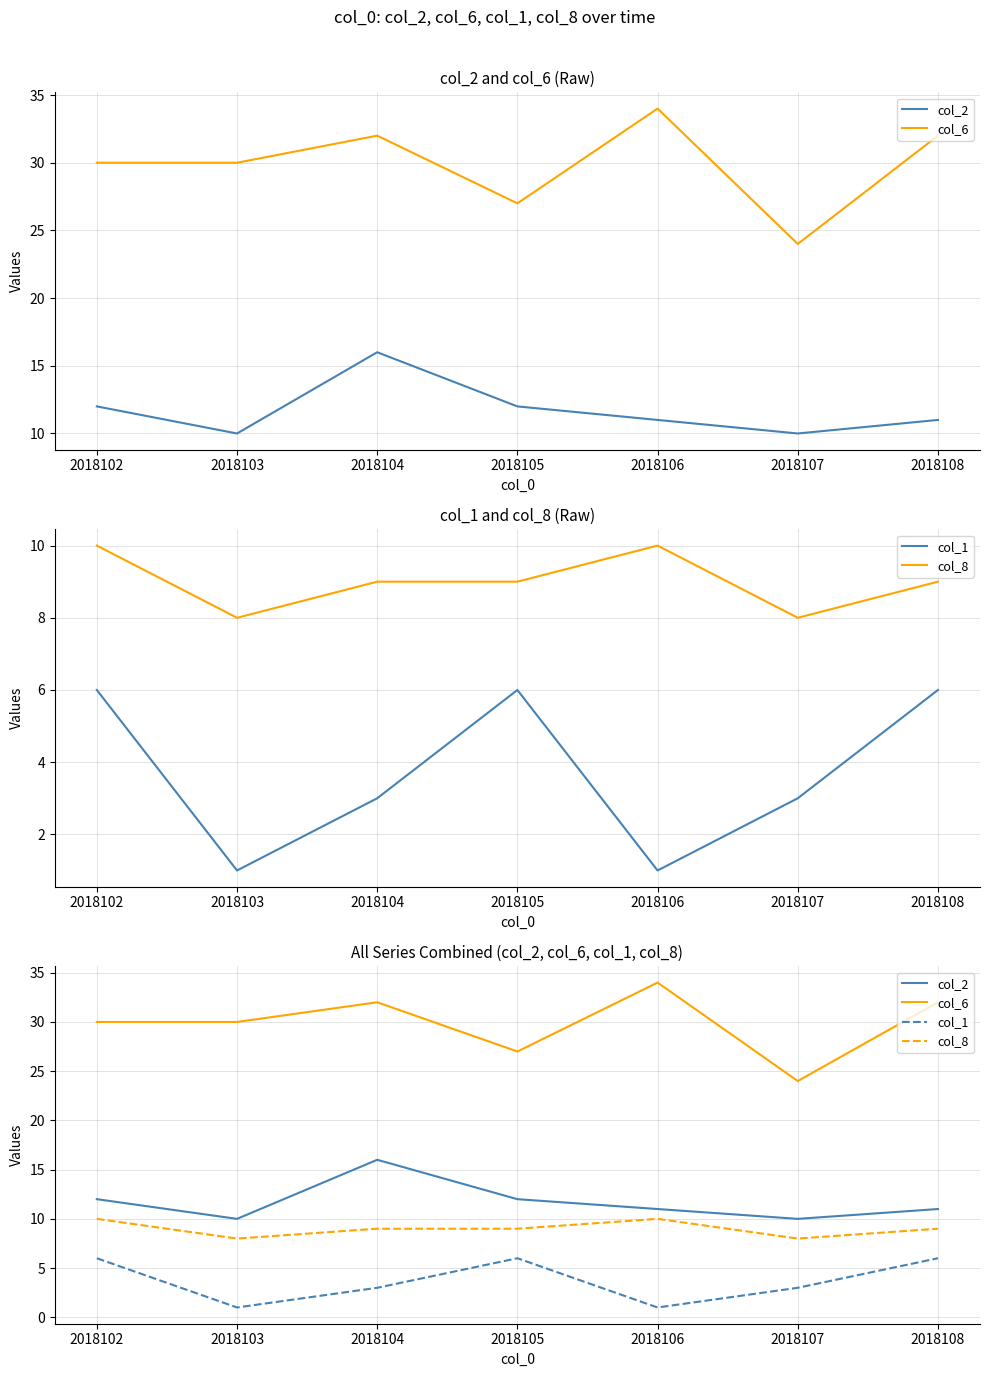

Which label corresponds to the largest value in the chart?

2018106